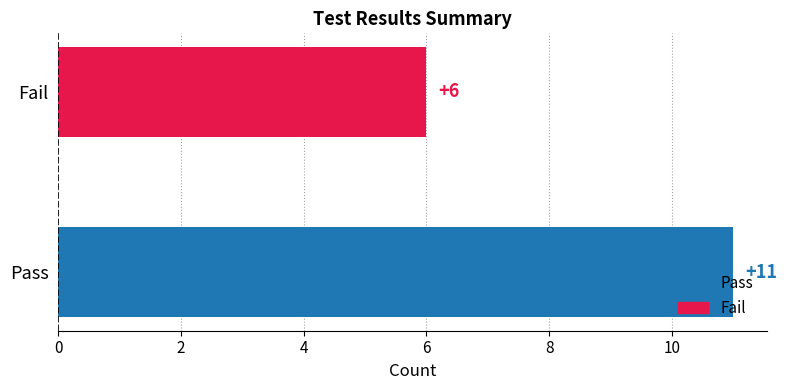

What is the difference between the values at Fail and Pass?

5